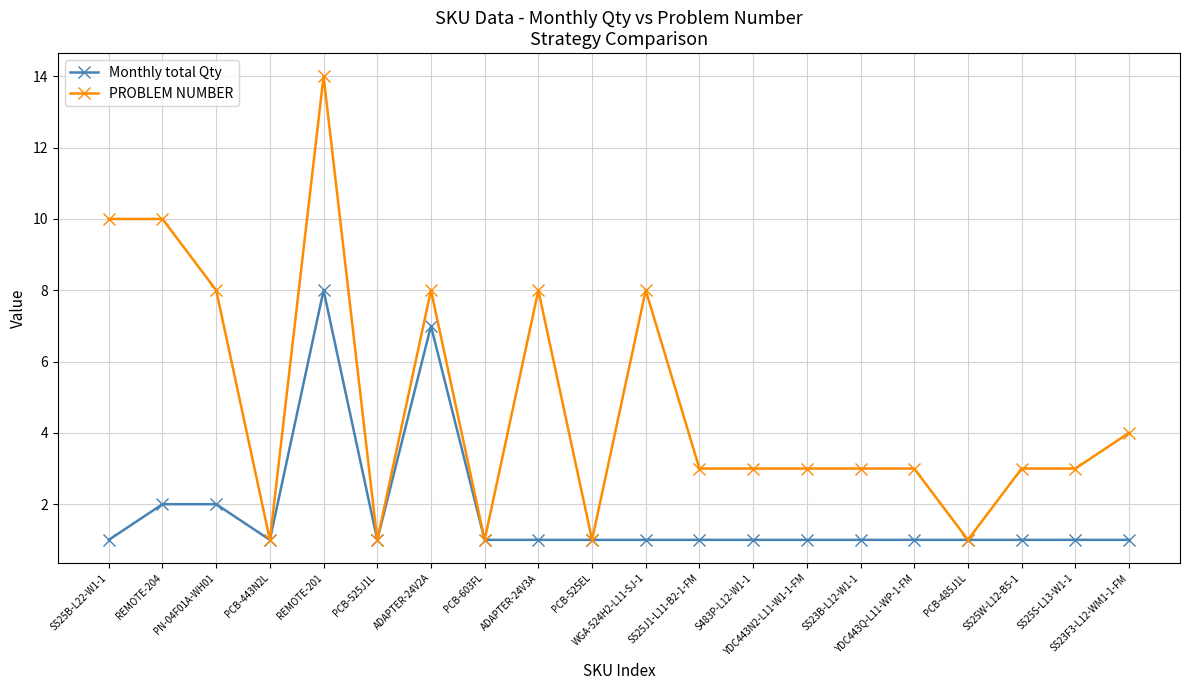

True or false: PROBLEM NUMBER has more than 2 interior local peaks.

True